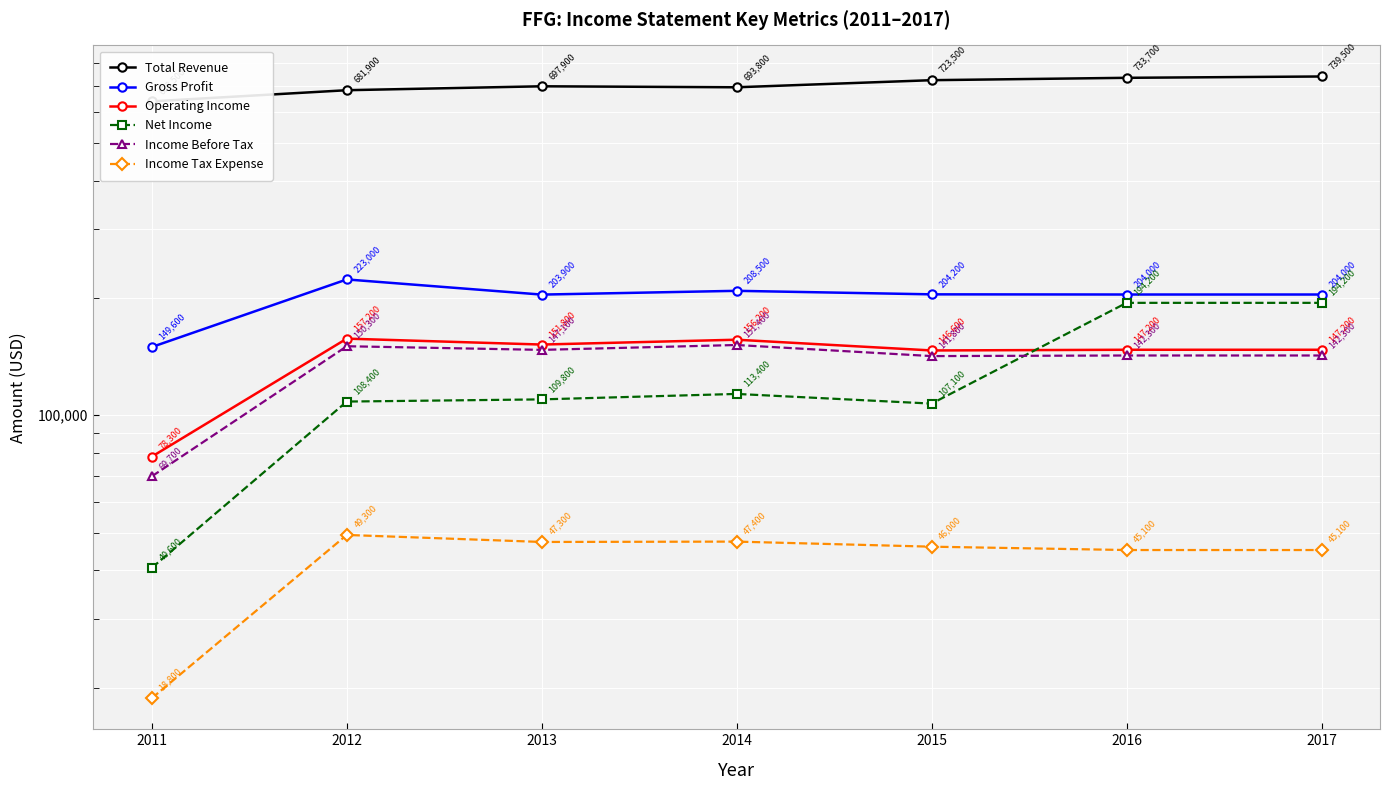

What is the sum of all Net Income values?

867700